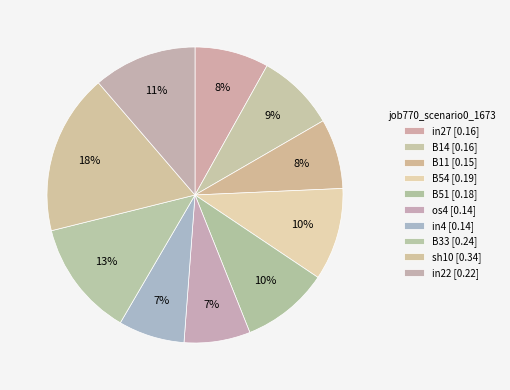

What percentage do B54 and os4 together represent?

17.3%